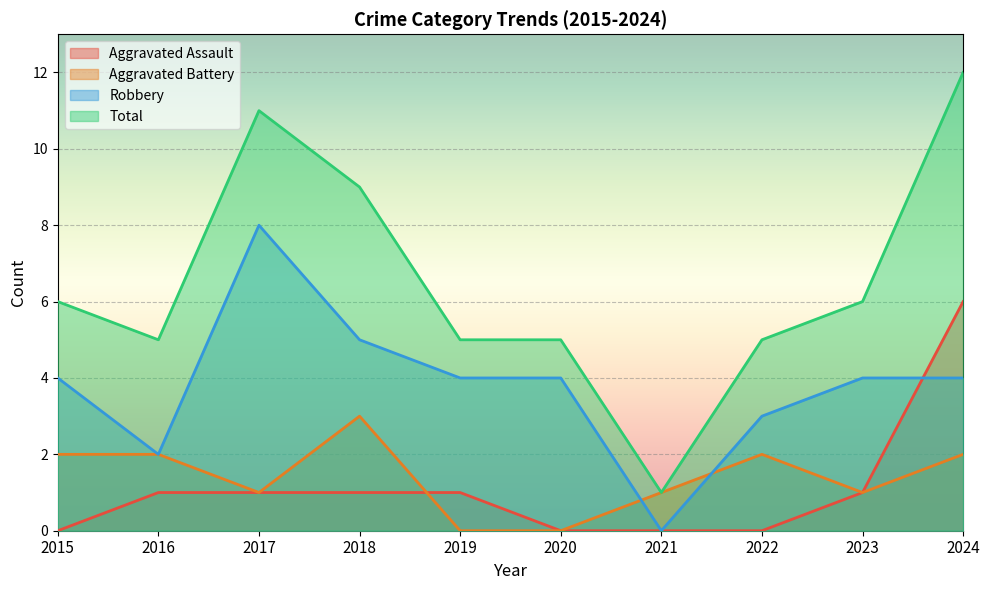

At which label does Total first exceed 6?

2017